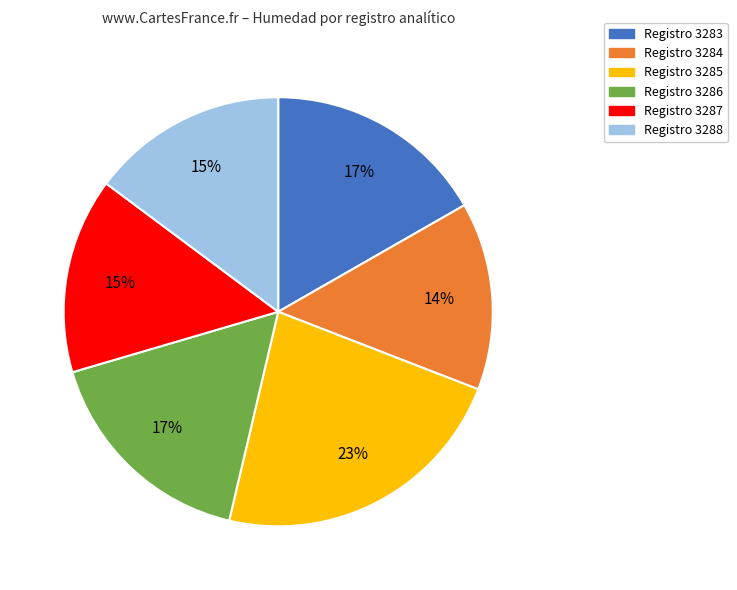

To the nearest percent, what is the difference between the largest and smallest slice percentages?

9%